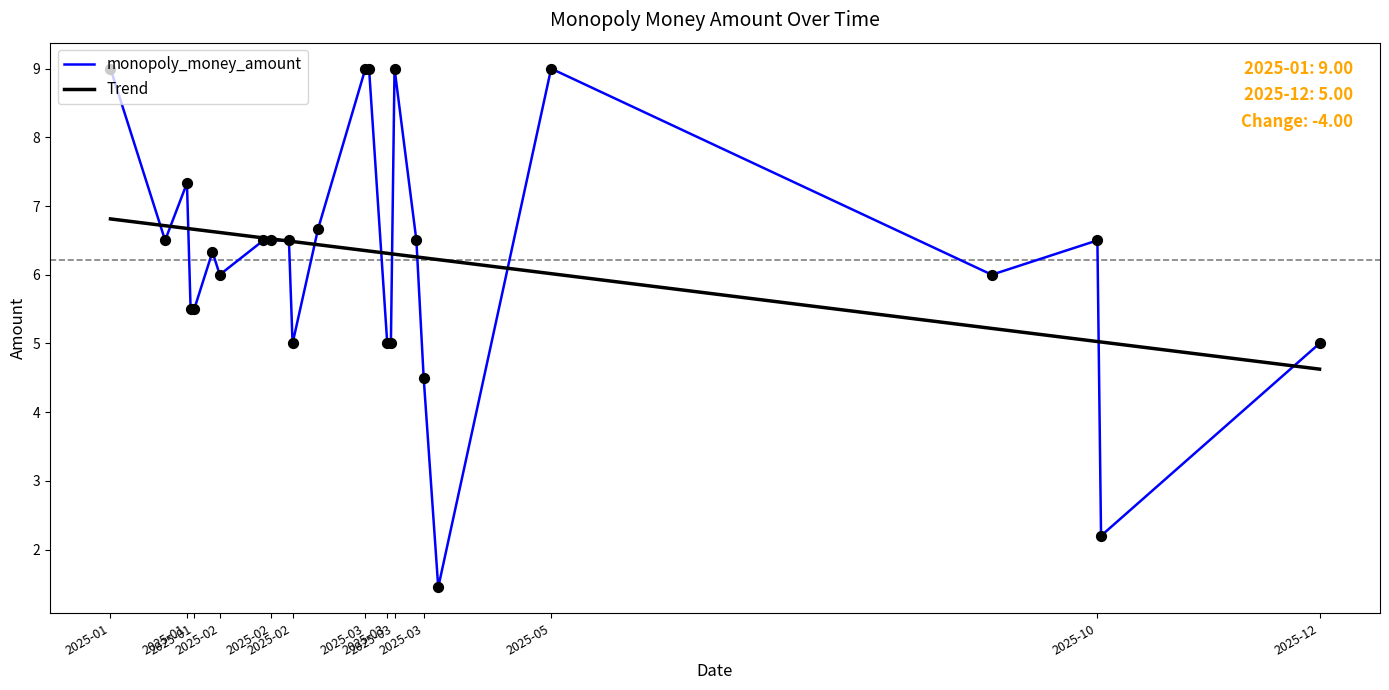

Which series has the widest spread of values?

monopoly_money_amount